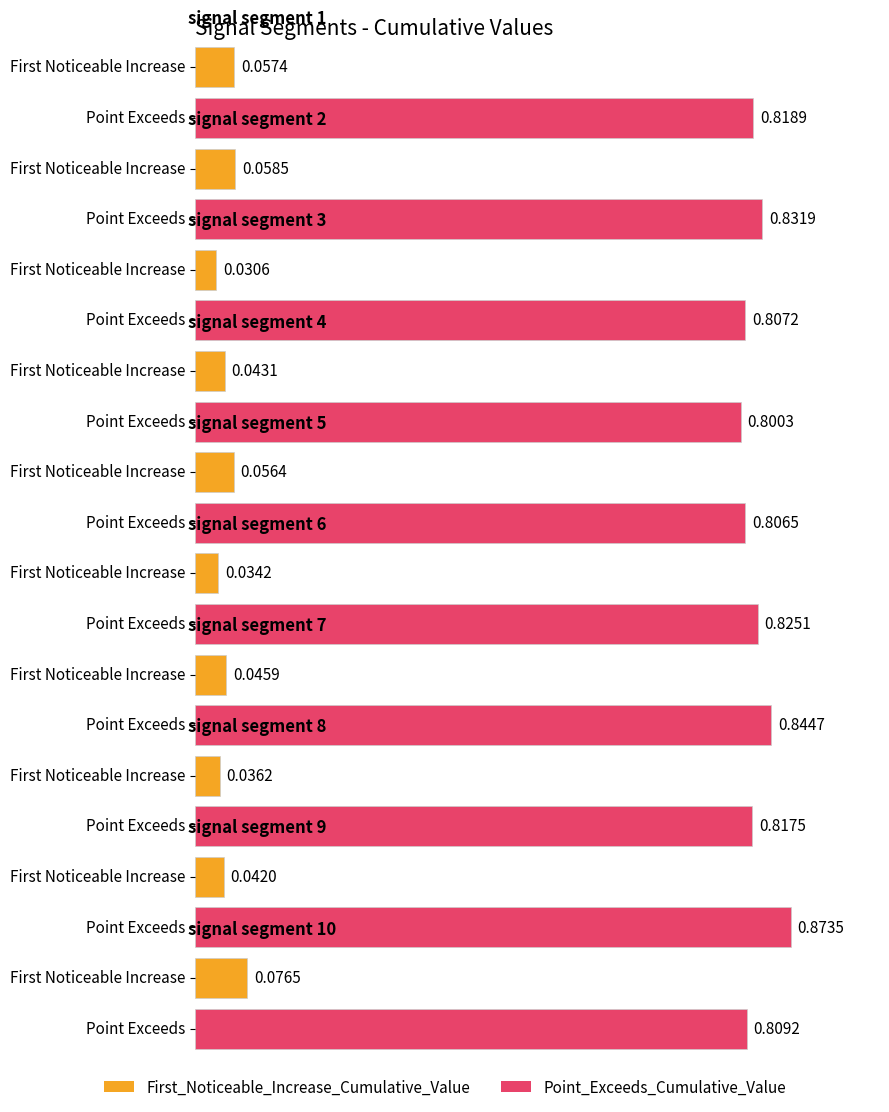

Which series has the largest total across all categories?

Point_Exceeds_Cumulative_Value